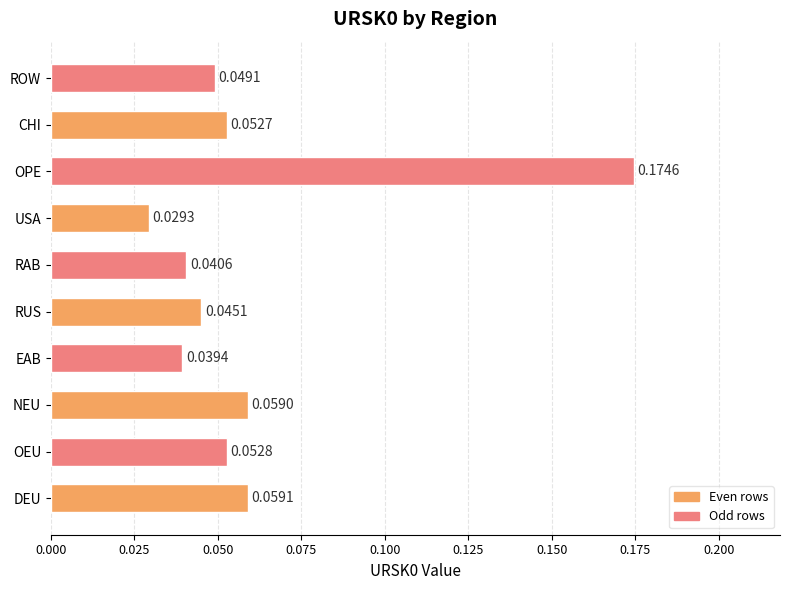

What is the change in value from USA to OPE?

+0.1